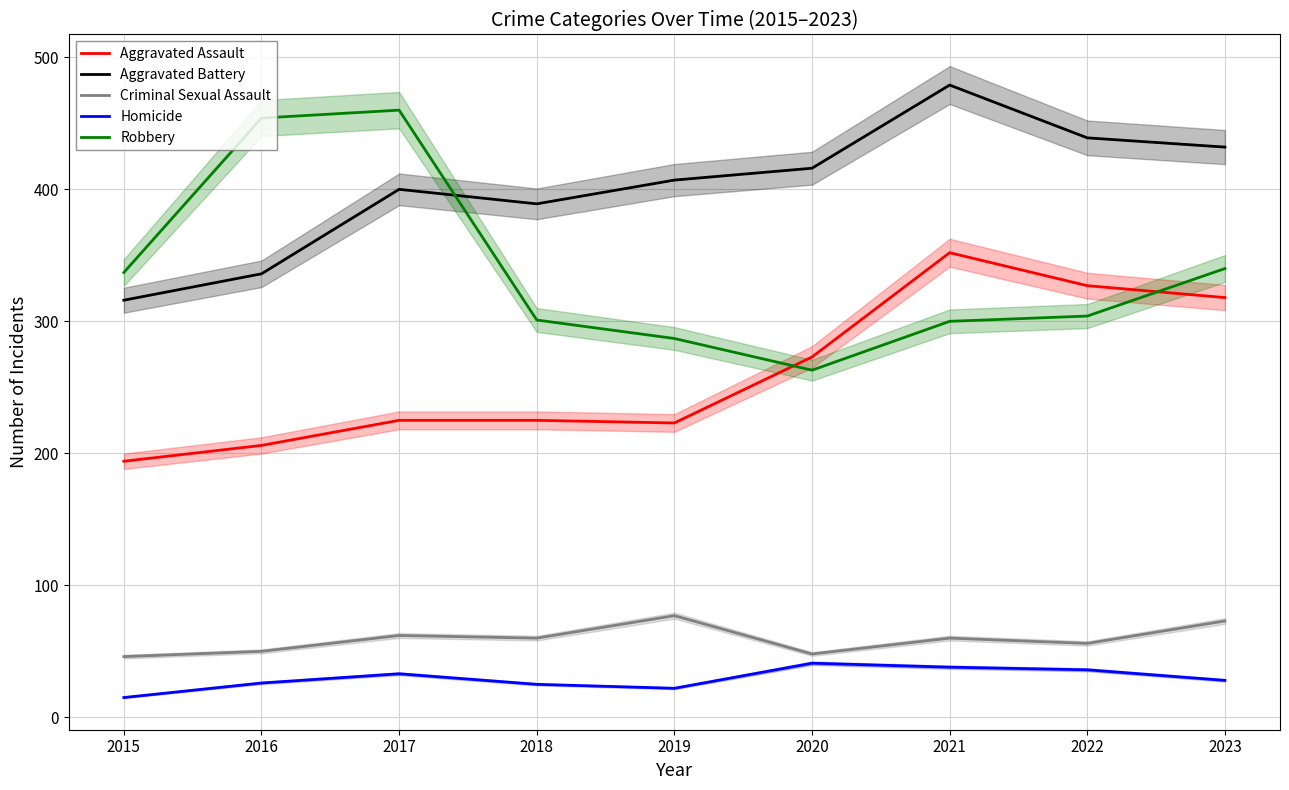

What is the sum of the Aggravated Assault values at 2016 and 2015?

400